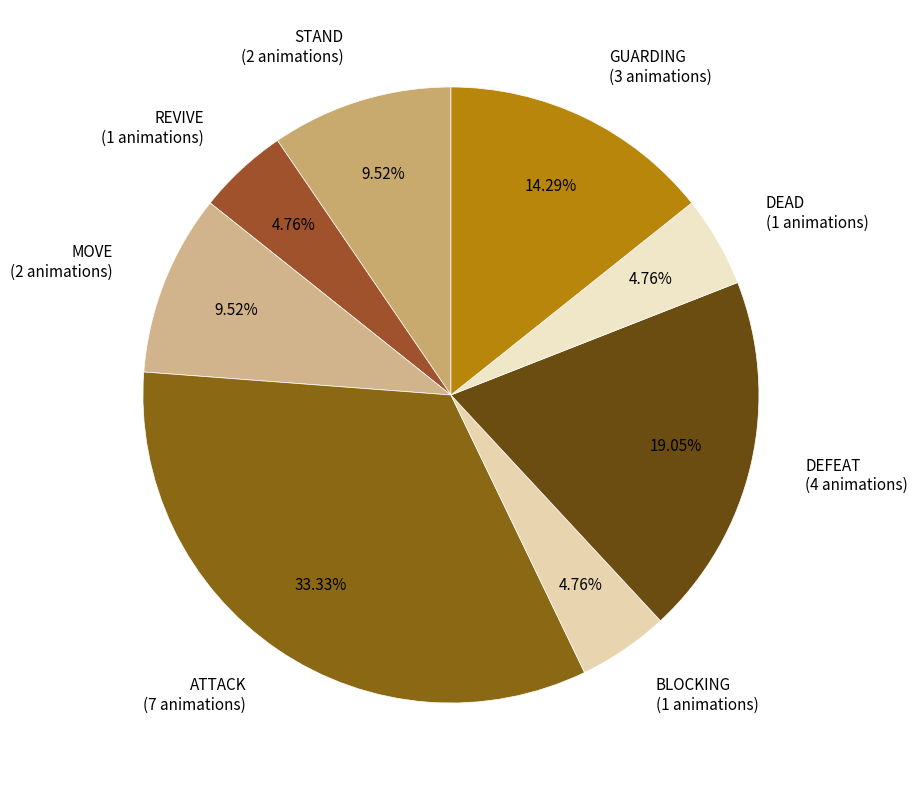

Is there a majority slice in this chart?

No